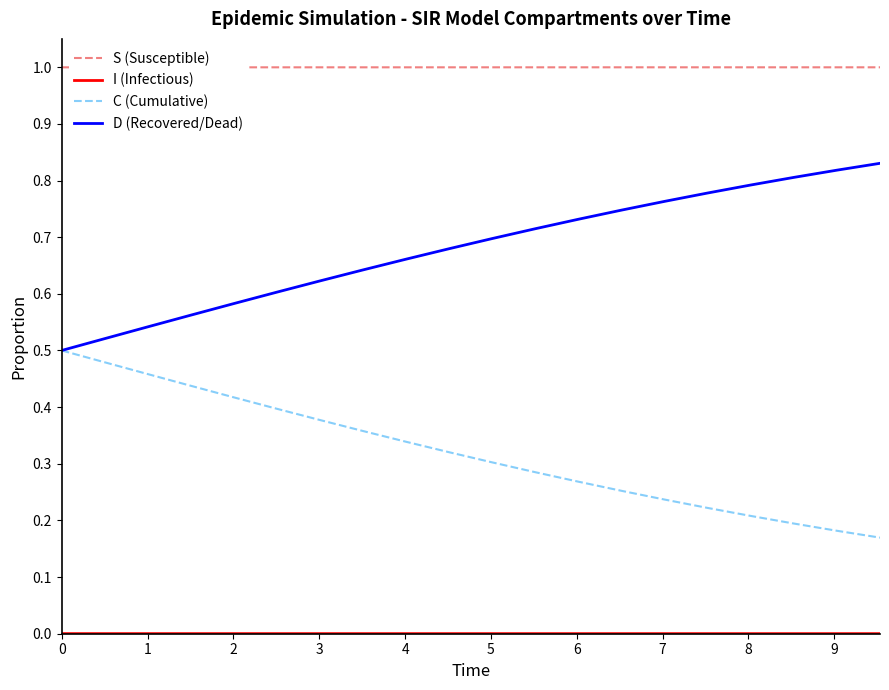

Which series has the largest total across all categories?

S (Susceptible)